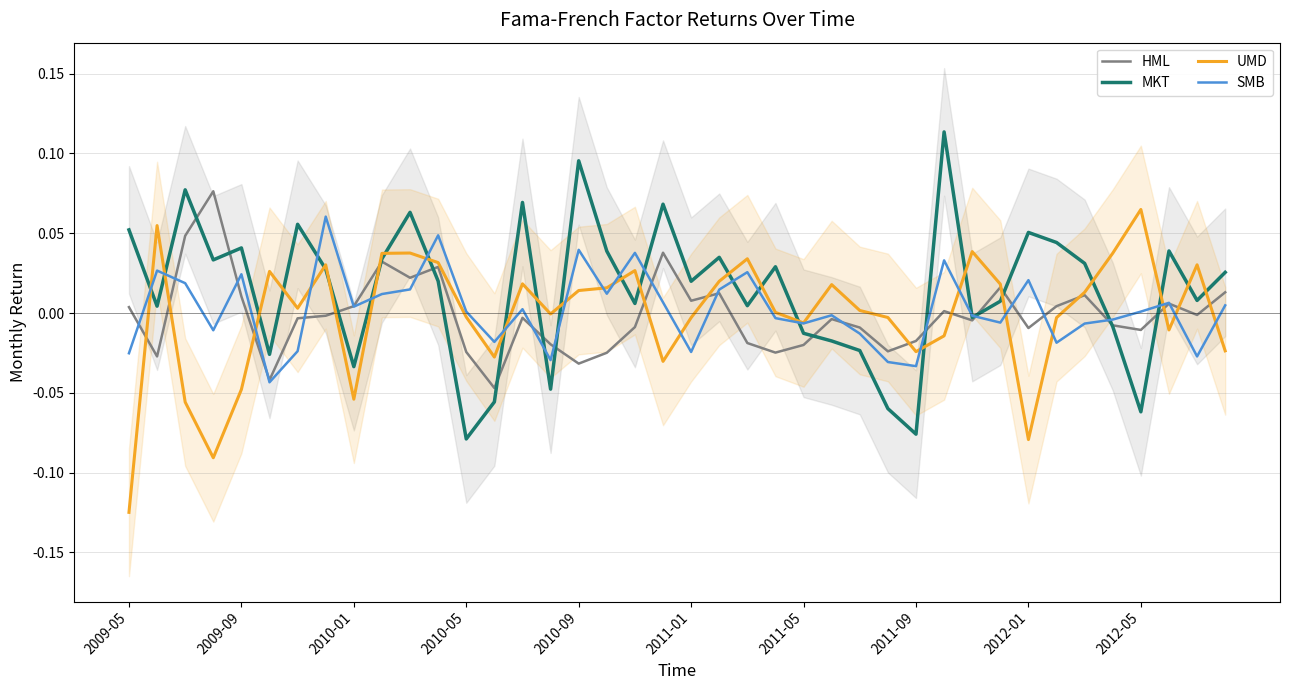

Which series has the widest spread of values?

MKT